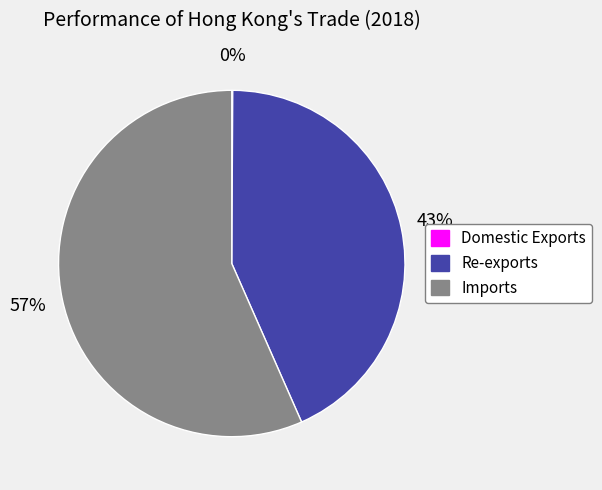

To the nearest percent, what is the average slice percentage?

33%